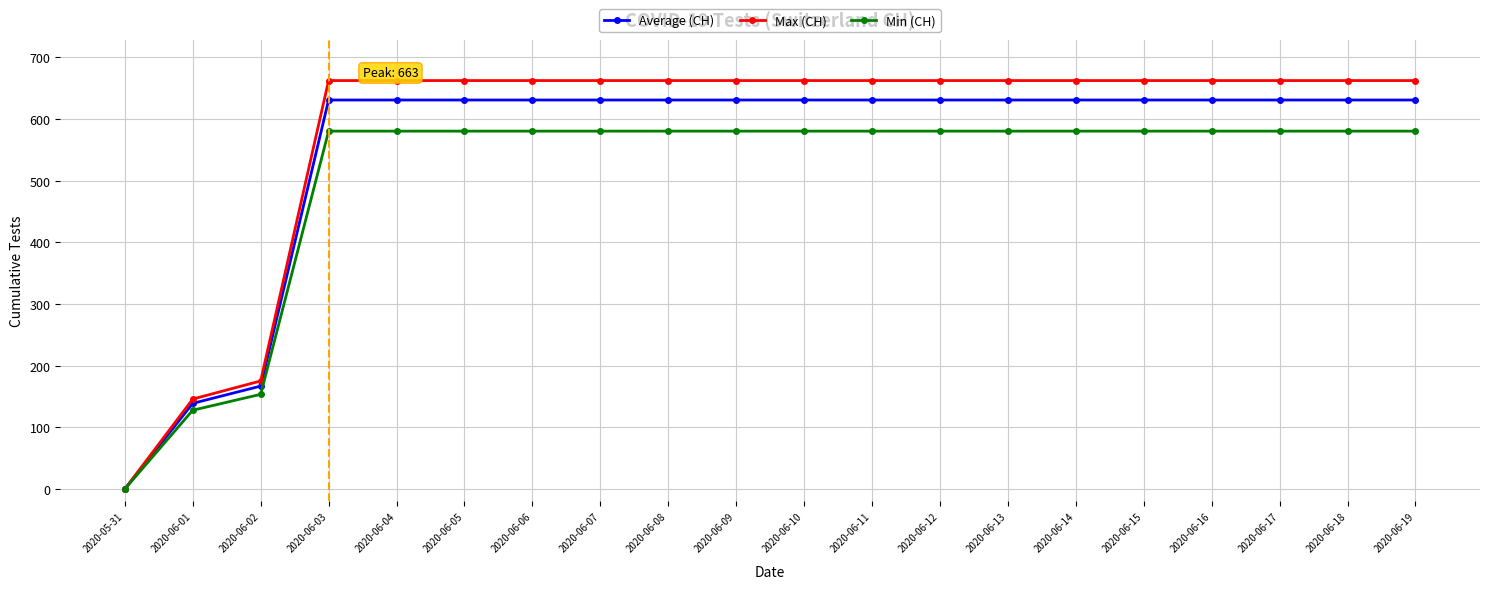

At 2020-06-04, list the series in order from largest to smallest.

Max (CH), Average (CH), Min (CH)